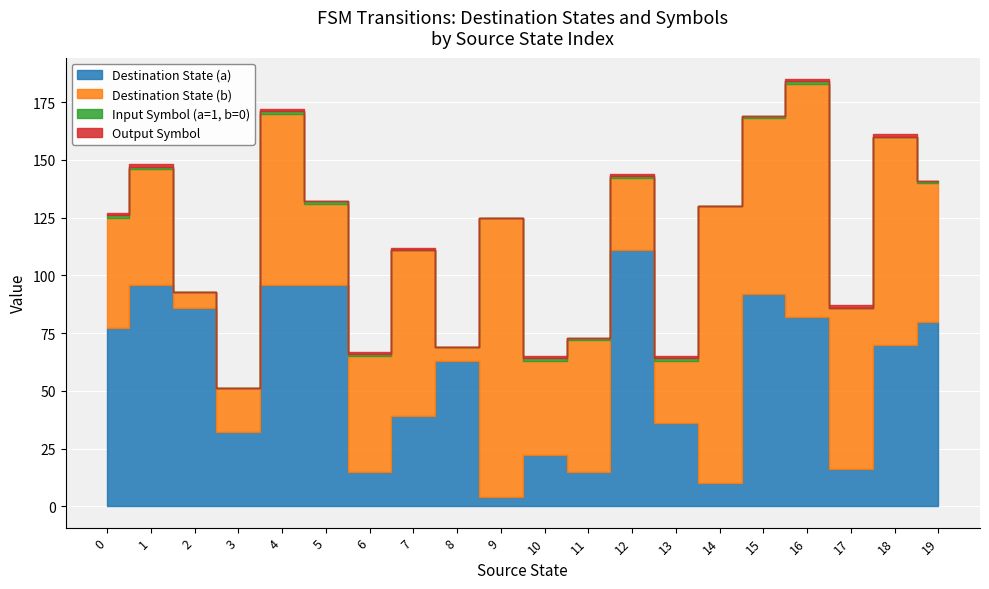

How many lines are shown in the chart?

4